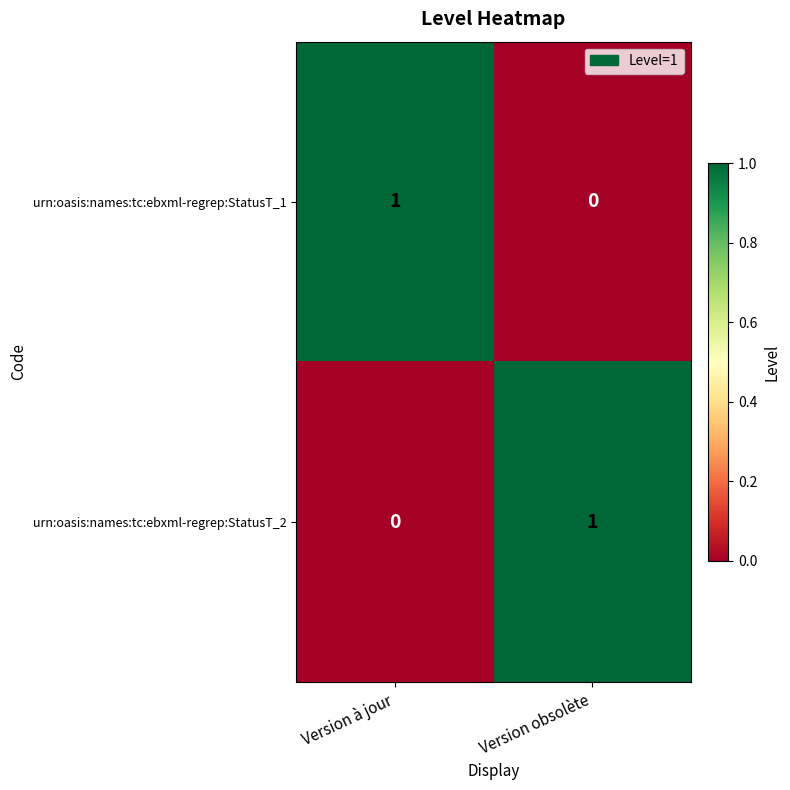

True or false: urn:oasis:names:tc:ebxml-regrep:StatusT_1 has a value of 0 at Version à jour.

False